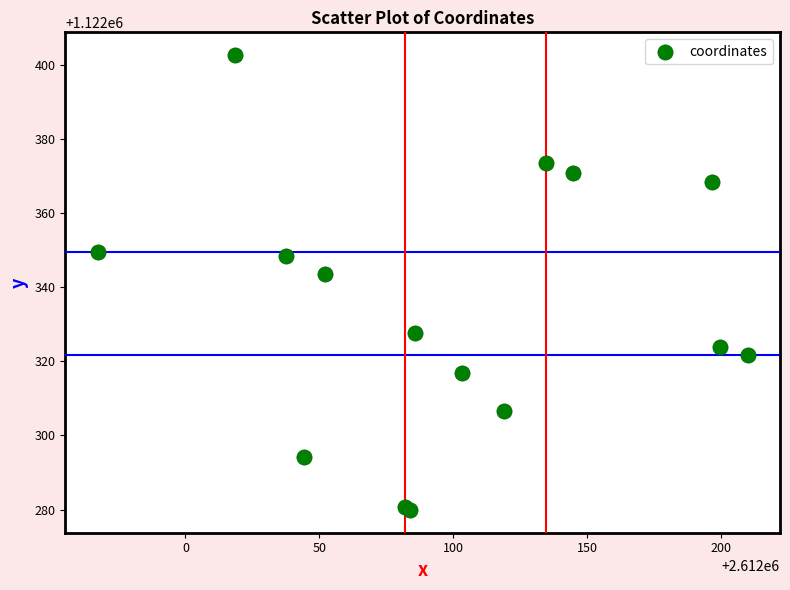

What Y value in the scatter plot is closest to 1122341?

1122343.5